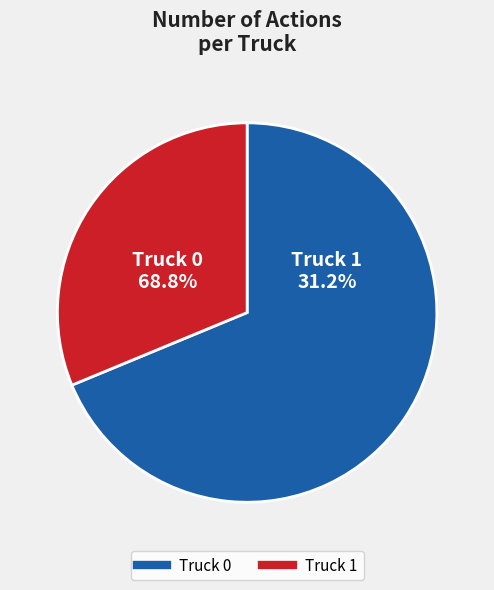

What is the change in value from Truck 0 to Truck 1?

-6